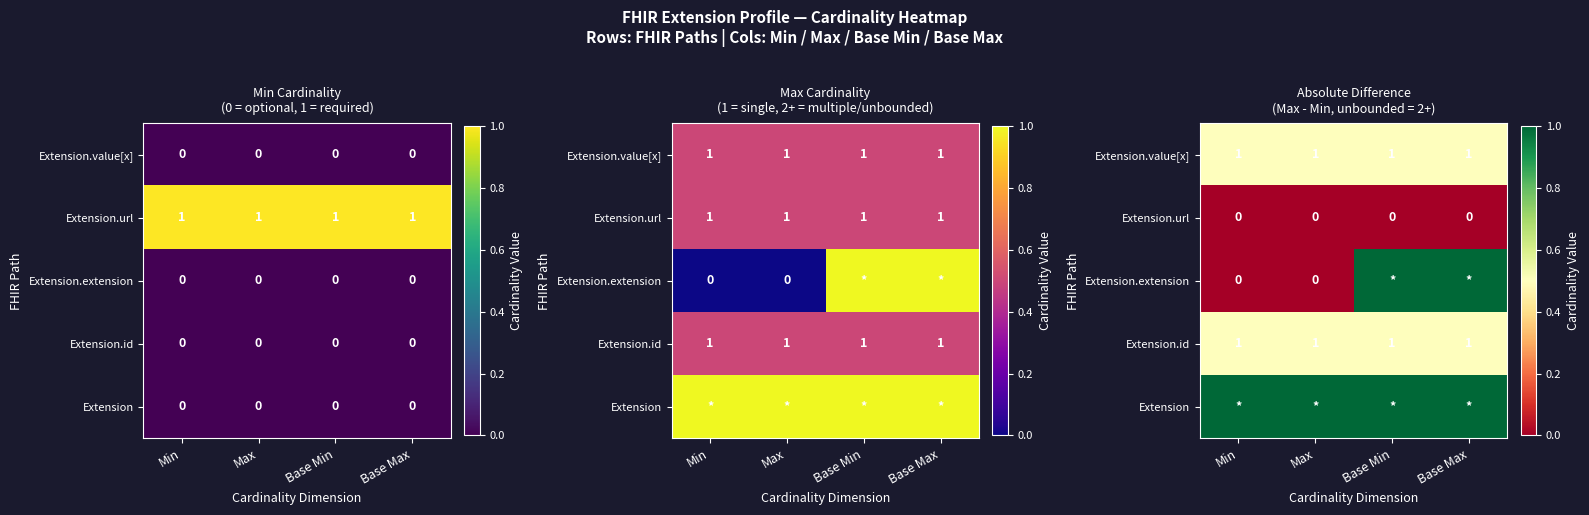

Count the number of categories in the chart.

4